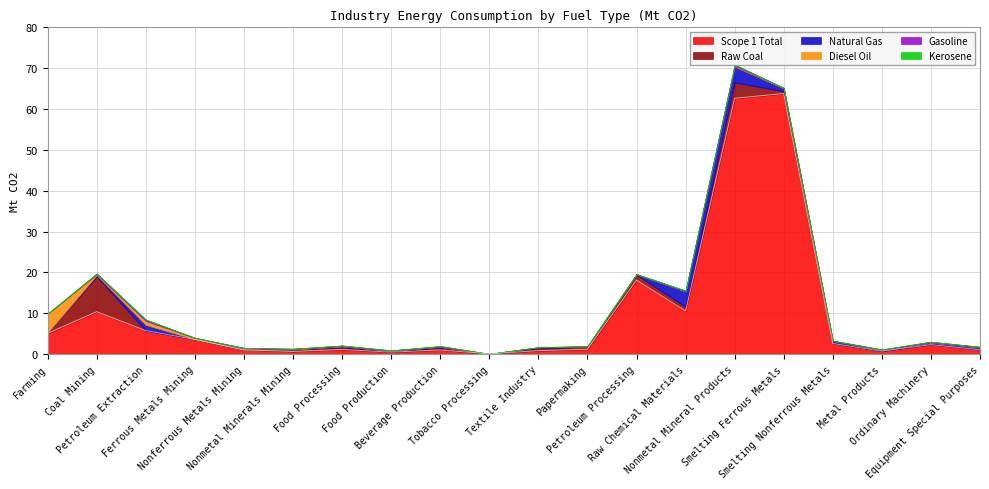

Which series has the widest spread of values?

Scope 1 Total